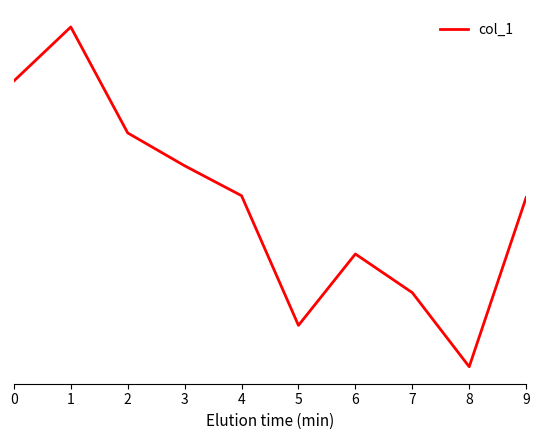

Is this an area chart (filled region under the line)?

No